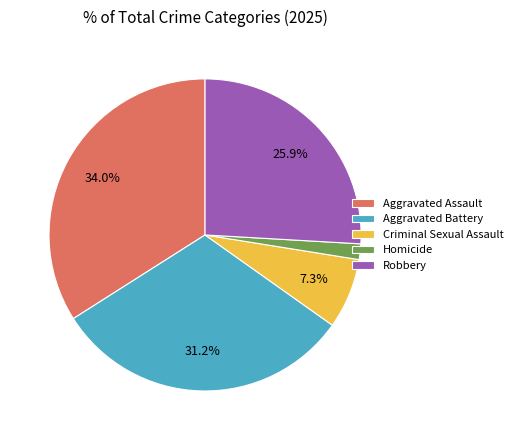

To the nearest percent, what is the combined percentage of Homicide and Robbery?

28%